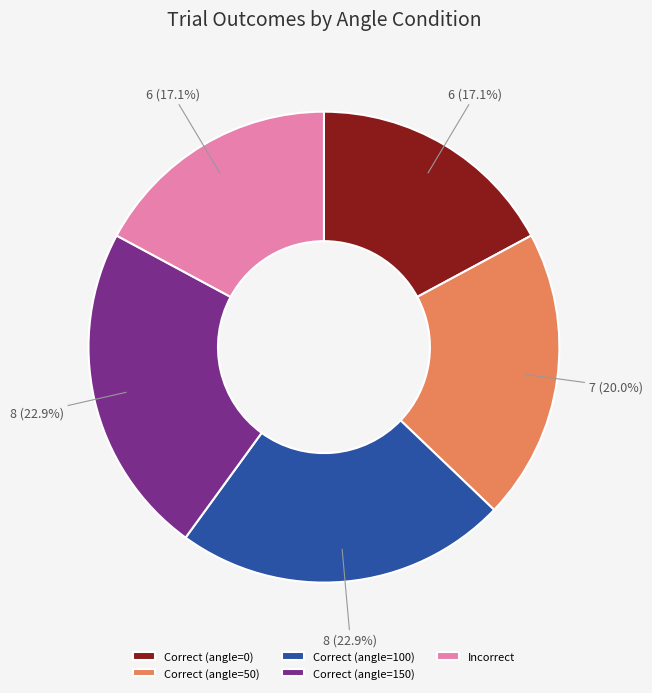

Count the number of slices in the pie.

5